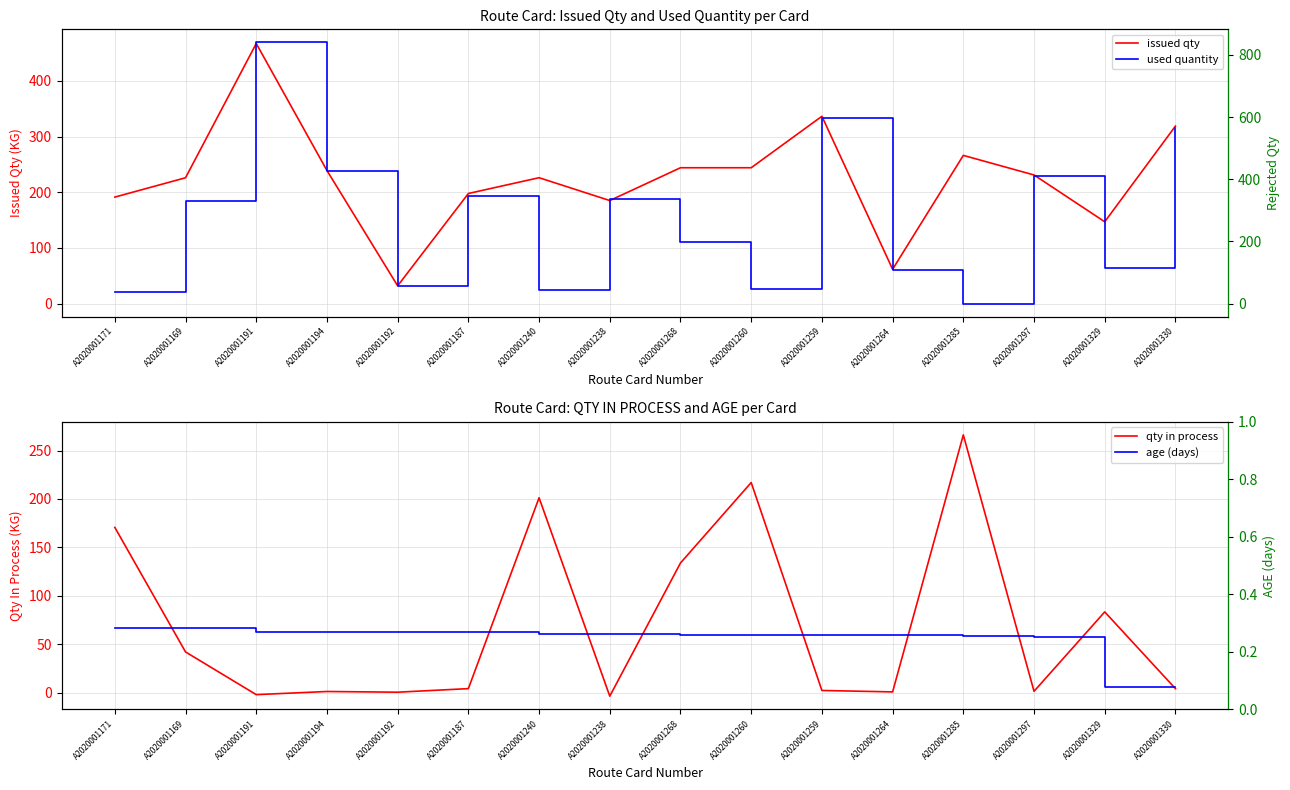

Rank the series at A2020001329 from highest to lowest value.

issued qty, qty in process, used quantity, age (days)